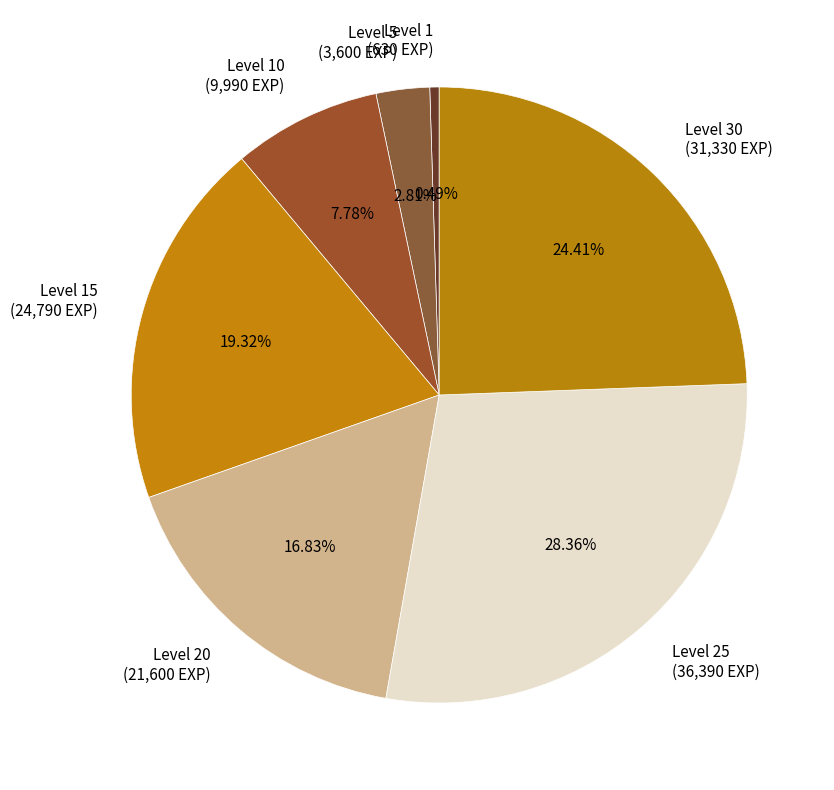

Does Level 15 (24,790 EXP) account for over 50% of the chart?

No